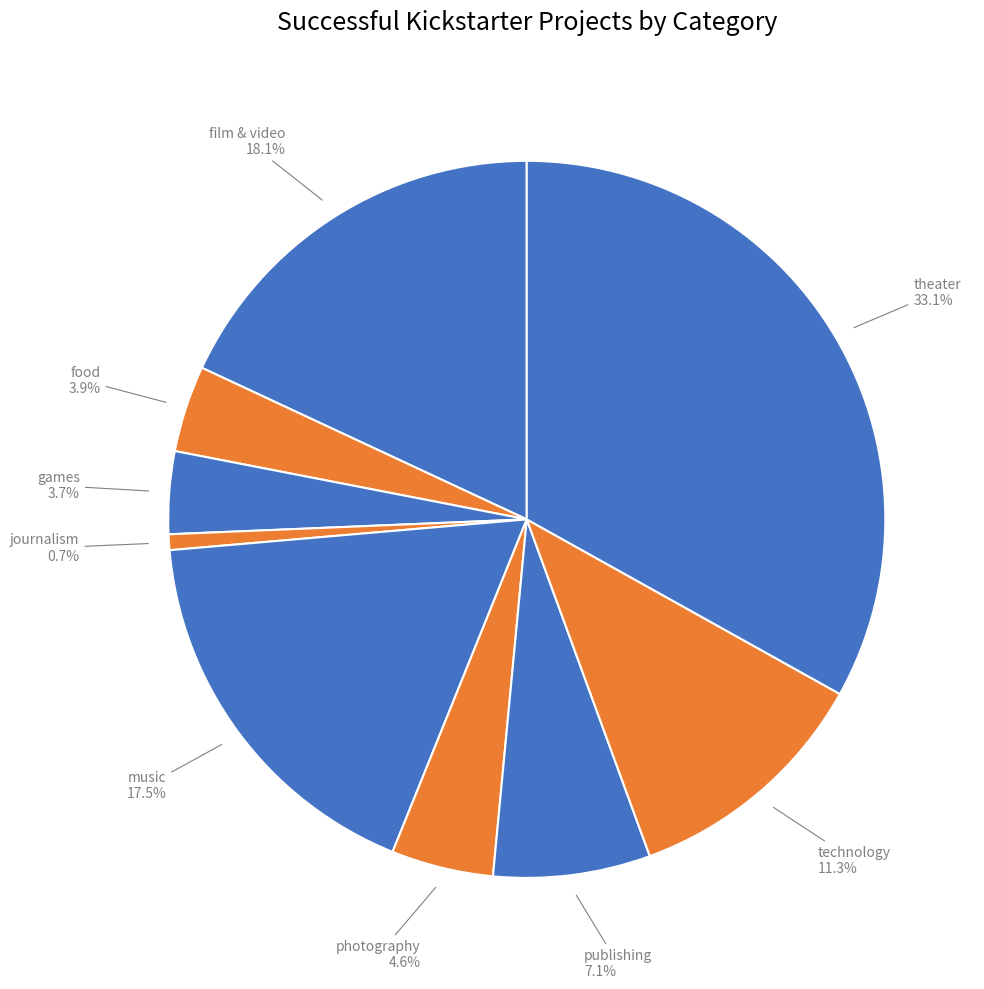

What percentage is the food slice, to the nearest percent?

4%